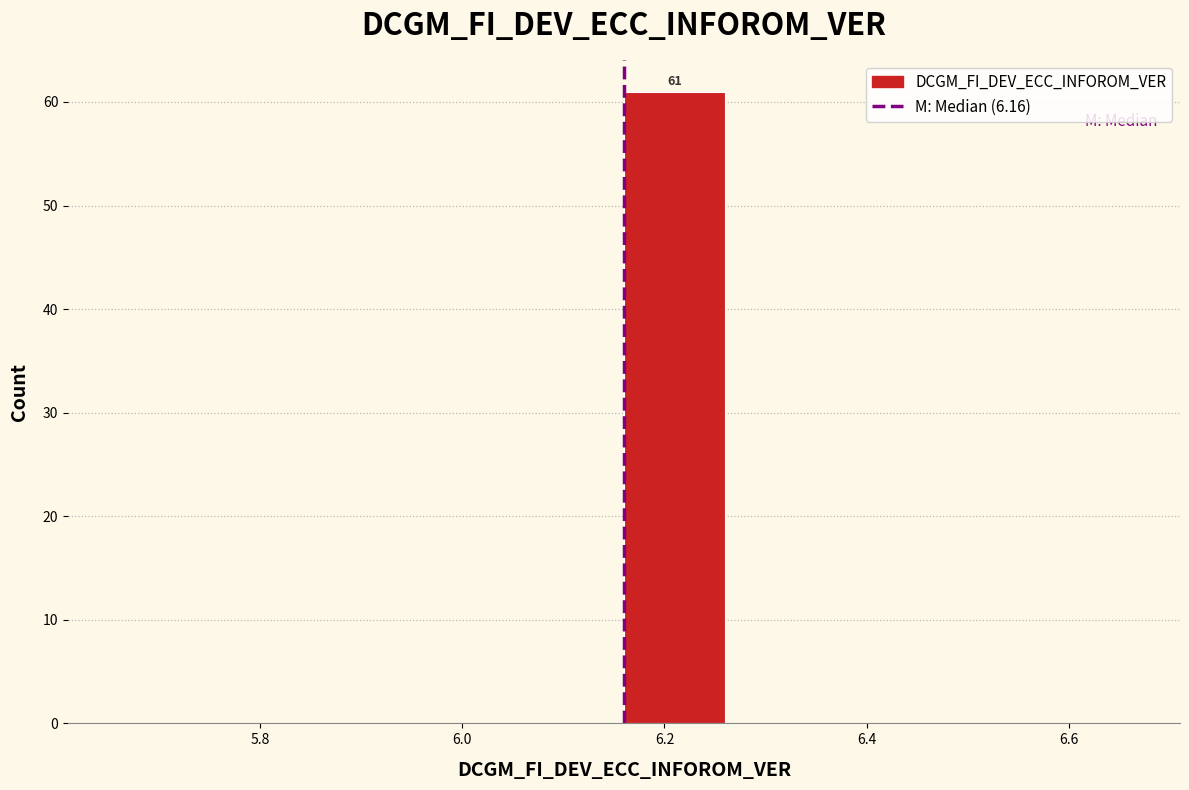

Which range on the x-axis has the tallest bar?

6.16 to 6.26